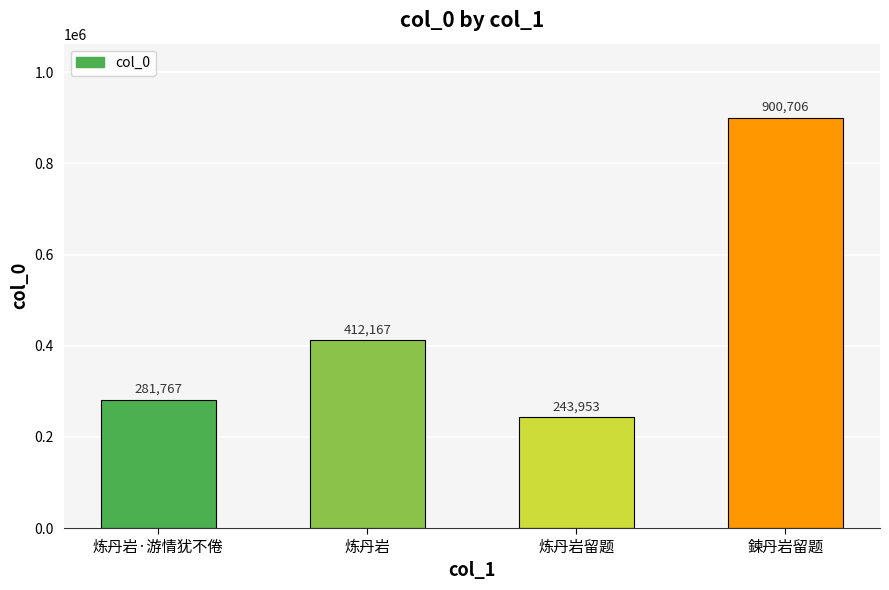

Reading left to right, list all the values displayed in this chart.

281767	412167	243953	900706